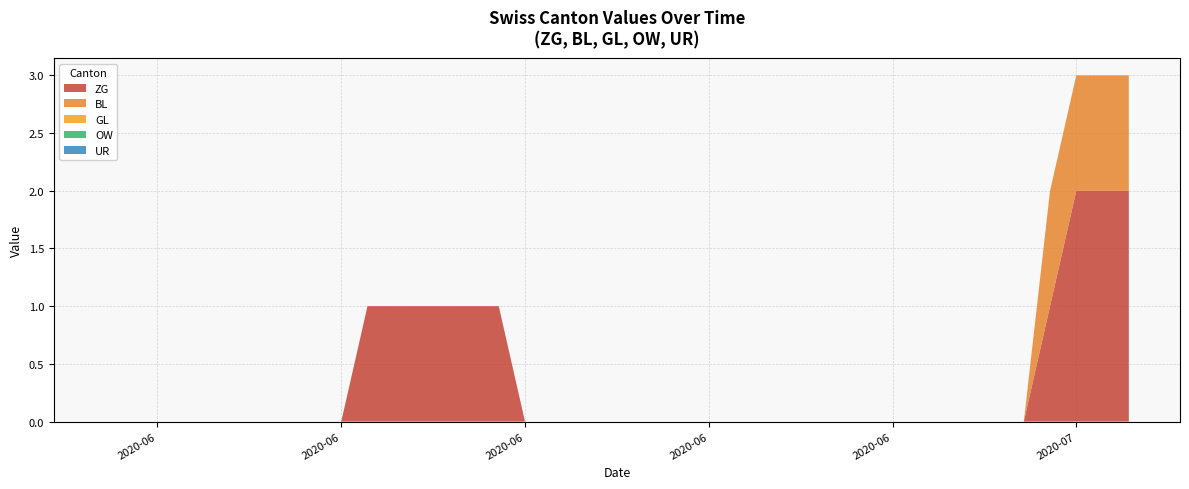

Reading left to right, extract all data points from this chart.

ZG: 2020-05-31=0	2020-06-02=0	2020-06-03=0	2020-06-04=0	2020-06-05=0	2020-06-08=0	2020-06-09=0	2020-06-10=1	2020-06-12=1	2020-06-15=1	2020-06-16=0	2020-06-17=0	2020-06-18=0	2020-06-19=0	2020-06-22=0	2020-06-23=0	2020-06-24=0	2020-06-25=0	2020-06-26=0	2020-06-29=0	2020-06-30=0	2020-07-01=0	2020-07-02=0	2020-07-03=0	2020-07-06=1	2020-07-07=2	2020-07-08=2	2020-07-09=2
BL: 2020-05-31=0	2020-06-02=0	2020-06-03=0	2020-06-04=0	2020-06-05=0	2020-06-08=0	2020-06-09=0	2020-06-10=0	2020-06-12=0	2020-06-15=0	2020-06-16=0	2020-06-17=0	2020-06-18=0	2020-06-19=0	2020-06-22=0	2020-06-23=0	2020-06-24=0	2020-06-25=0	2020-06-26=0	2020-06-29=0	2020-06-30=0	2020-07-01=0	2020-07-02=0	2020-07-03=0	2020-07-06=1	2020-07-07=1	2020-07-08=1	2020-07-09=1
GL: 2020-05-31=0	2020-06-02=0	2020-06-03=0	2020-06-04=0	2020-06-05=0	2020-06-08=0	2020-06-09=0	2020-06-10=0	2020-06-12=0	2020-06-15=0	2020-06-16=0	2020-06-17=0	2020-06-18=0	2020-06-19=0	2020-06-22=0	2020-06-23=0	2020-06-24=0	2020-06-25=0	2020-06-26=0	2020-06-29=0	2020-06-30=0	2020-07-01=0	2020-07-02=0	2020-07-03=0	2020-07-06=0	2020-07-07=0	2020-07-08=0	2020-07-09=0
OW: 2020-05-31=0	2020-06-02=0	2020-06-03=0	2020-06-04=0	2020-06-05=0	2020-06-08=0	2020-06-09=0	2020-06-10=0	2020-06-12=0	2020-06-15=0	2020-06-16=0	2020-06-17=0	2020-06-18=0	2020-06-19=0	2020-06-22=0	2020-06-23=0	2020-06-24=0	2020-06-25=0	2020-06-26=0	2020-06-29=0	2020-06-30=0	2020-07-01=0	2020-07-02=0	2020-07-03=0	2020-07-06=0	2020-07-07=0	2020-07-08=0	2020-07-09=0
UR: 2020-05-31=0	2020-06-02=0	2020-06-03=0	2020-06-04=0	2020-06-05=0	2020-06-08=0	2020-06-09=0	2020-06-10=0	2020-06-12=0	2020-06-15=0	2020-06-16=0	2020-06-17=0	2020-06-18=0	2020-06-19=0	2020-06-22=0	2020-06-23=0	2020-06-24=0	2020-06-25=0	2020-06-26=0	2020-06-29=0	2020-06-30=0	2020-07-01=0	2020-07-02=0	2020-07-03=0	2020-07-06=0	2020-07-07=0	2020-07-08=0	2020-07-09=0